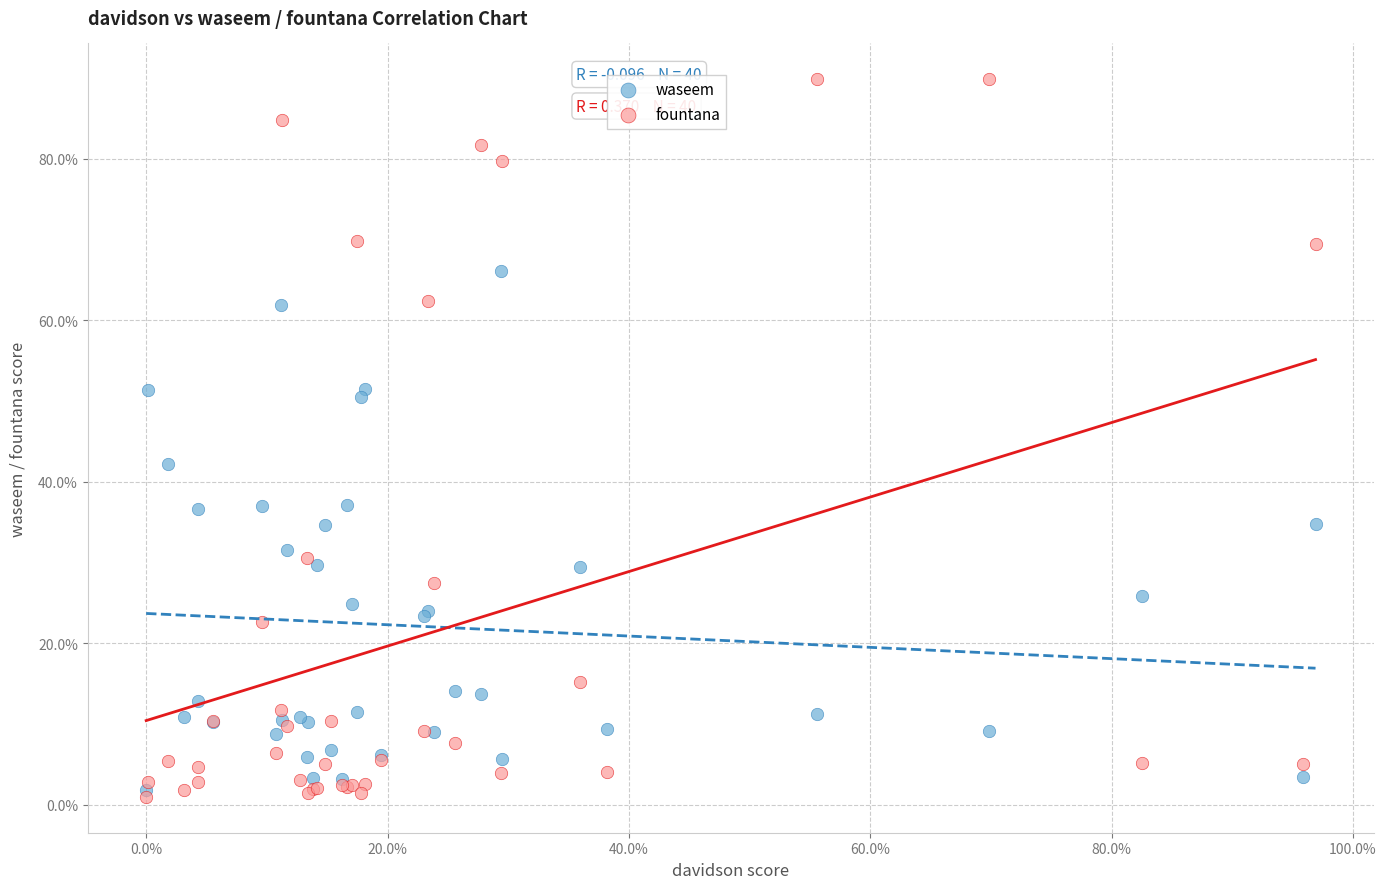

Which series has the widest spread of Y values?

fountana